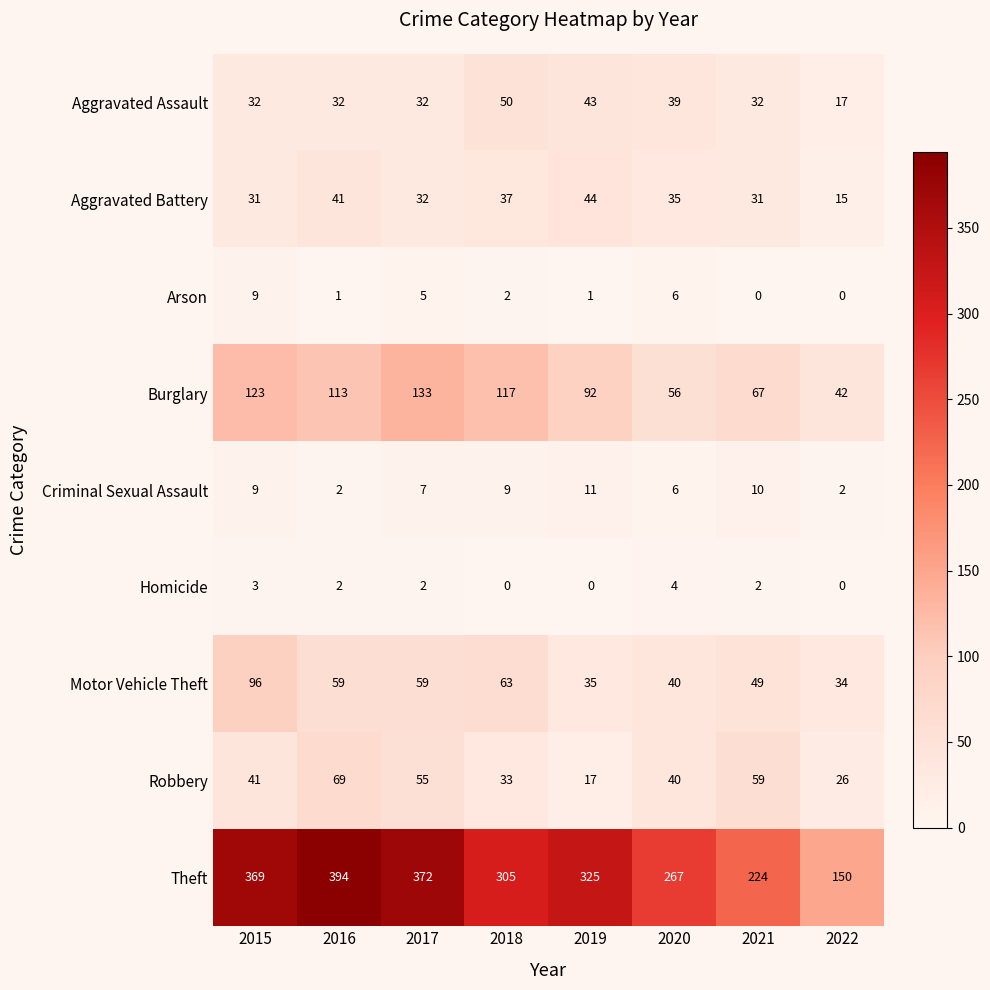

Which category has the highest value in the Arson series?

2015